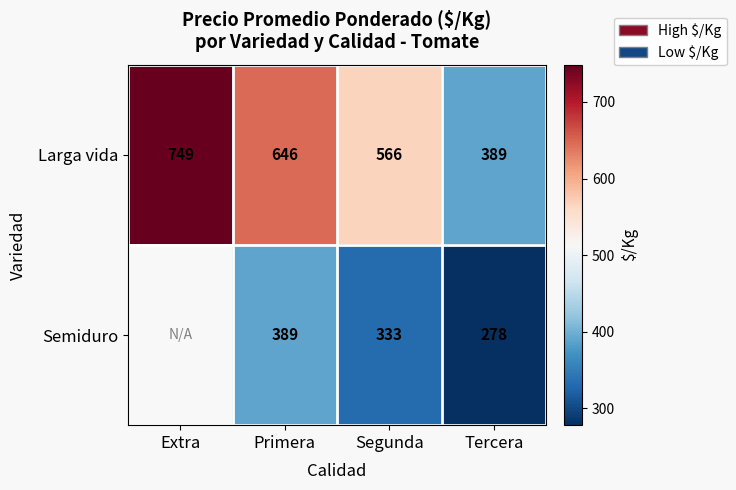

Rank the categories by Larga vida value from highest to lowest.

Extra, Primera, Segunda, Tercera